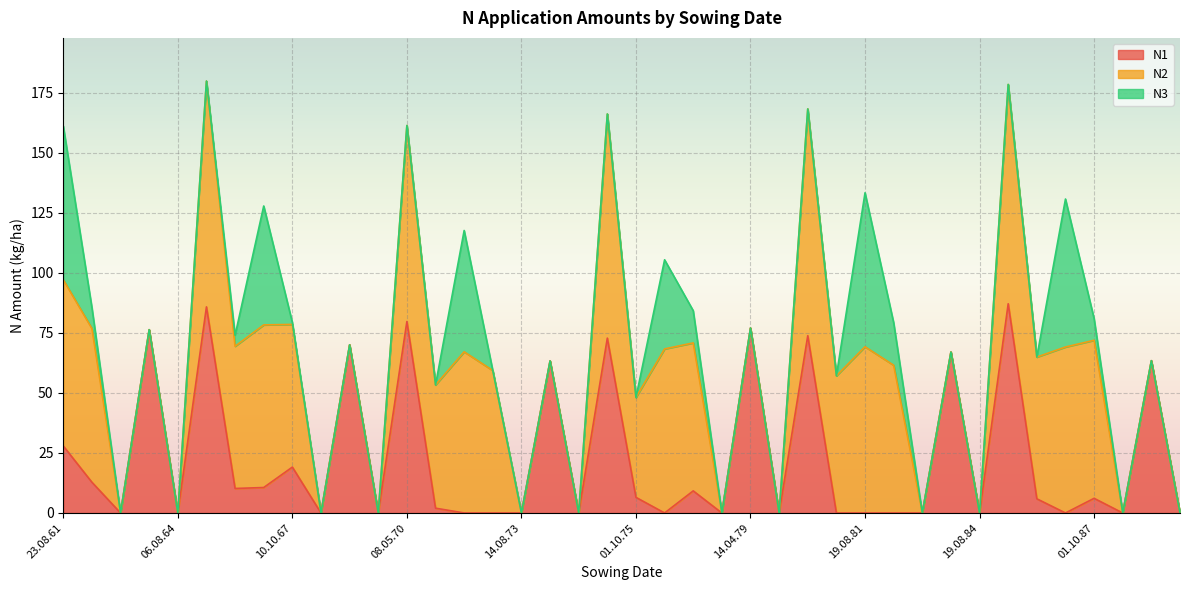

At how many categories does at least one series exceed 57?

26